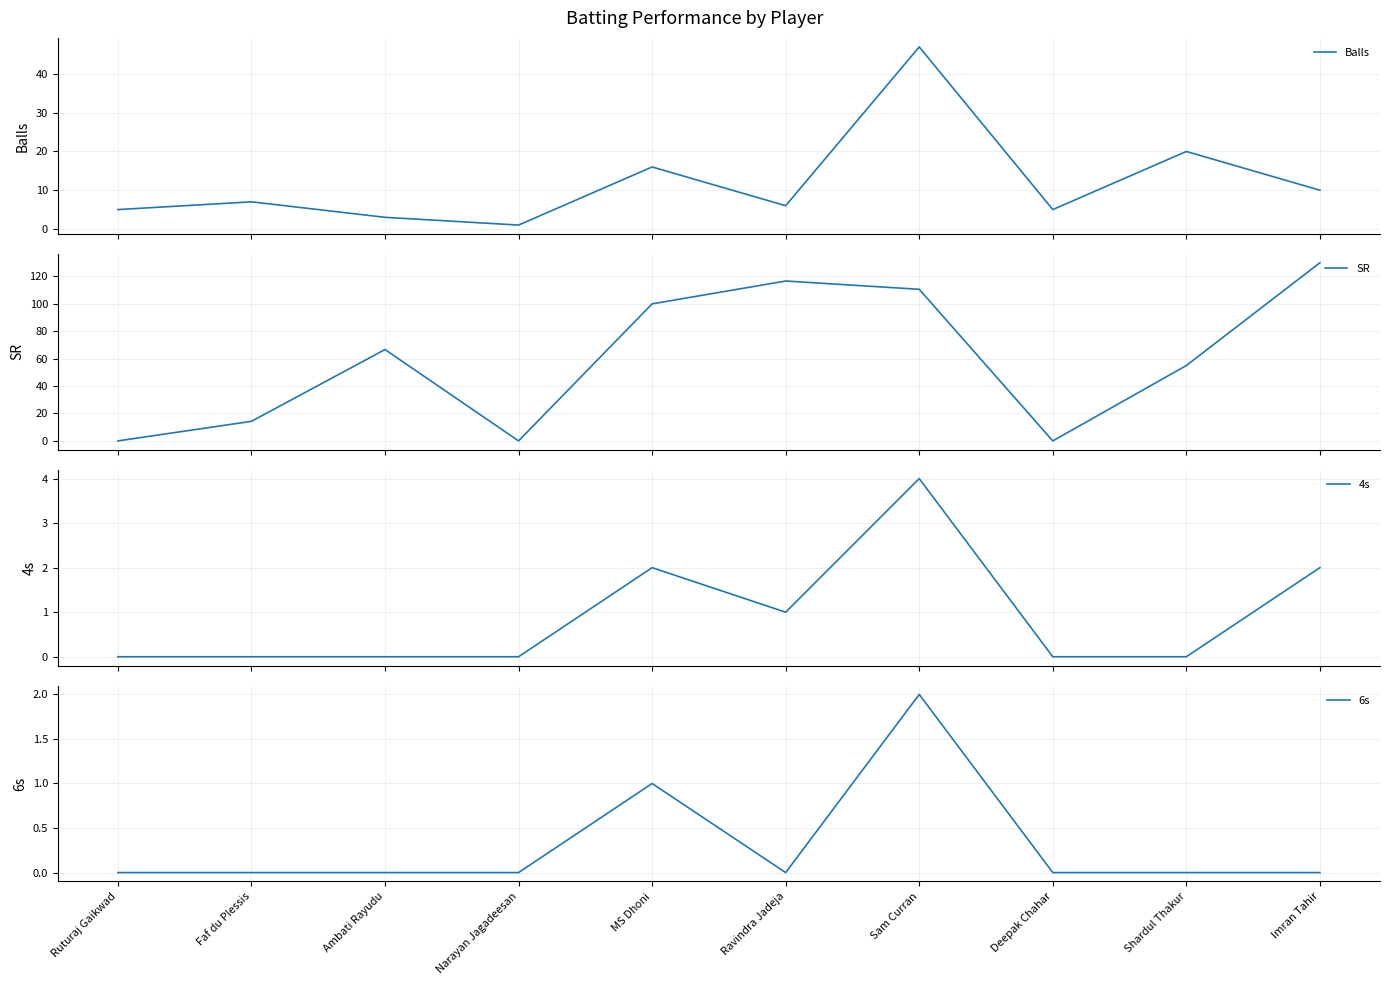

The SR series shows 201.5 at Imran Tahir. True or false?

False